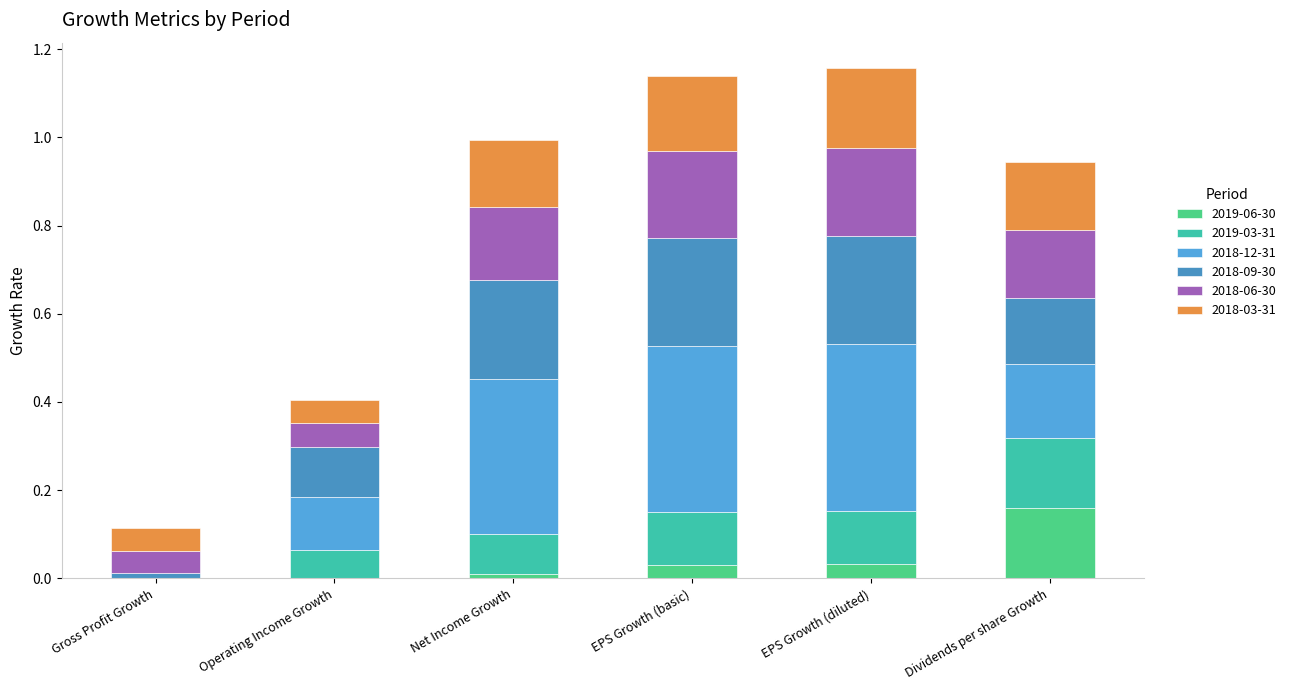

True or false: 2019-06-30 has a value of 0.0 at Operating Income Growth.

True